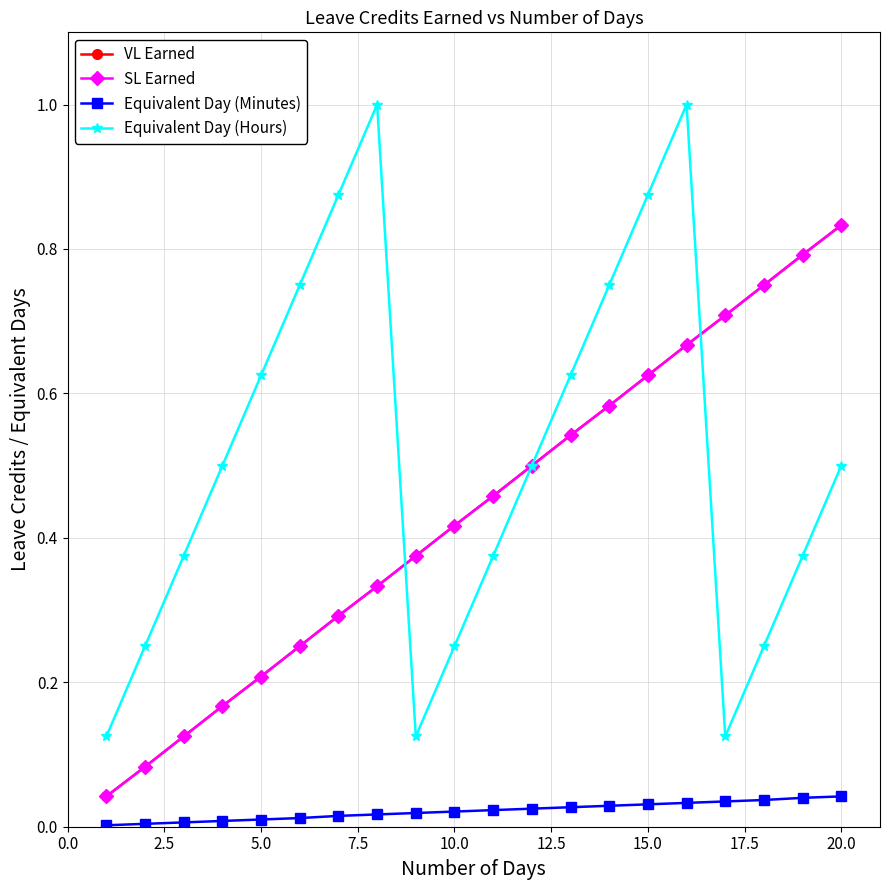

Reading left to right, what are all the values shown in this chart?

VL Earned: 0.0	0.1	0.1	0.2	0.2	0.2	0.3	0.3	0.4	0.4	0.5	0.5	0.5	0.6	0.6	0.7	0.7	0.8	0.8	0.8
SL Earned: 0.0	0.1	0.1	0.2	0.2	0.2	0.3	0.3	0.4	0.4	0.5	0.5	0.5	0.6	0.6	0.7	0.7	0.8	0.8	0.8
Equivalent Day (Minutes): 0.0	0.0	0.0	0.0	0.0	0.0	0.0	0.0	0.0	0.0	0.0	0.0	0.0	0.0	0.0	0.0	0.0	0.0	0.0	0.0
Equivalent Day (Hours): 0.1	0.2	0.4	0.5	0.6	0.8	0.9	1.0	0.1	0.2	0.4	0.5	0.6	0.8	0.9	1.0	0.1	0.2	0.4	0.5